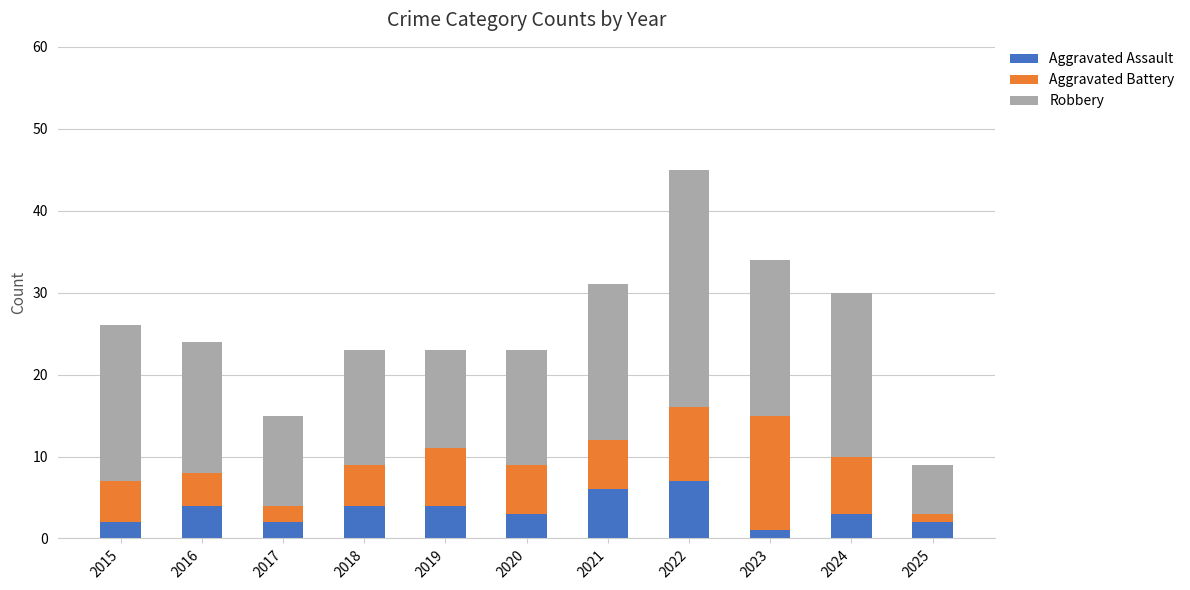

At which label does Aggravated Assault first exceed 3?

2016